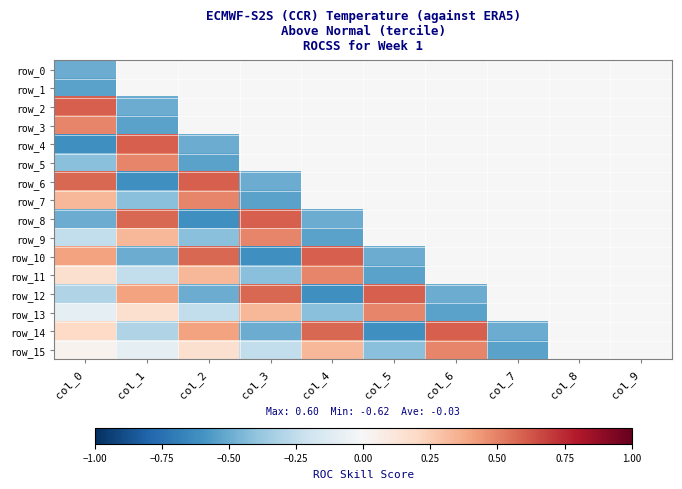

At which label is row_3 closest to 0?

col_2